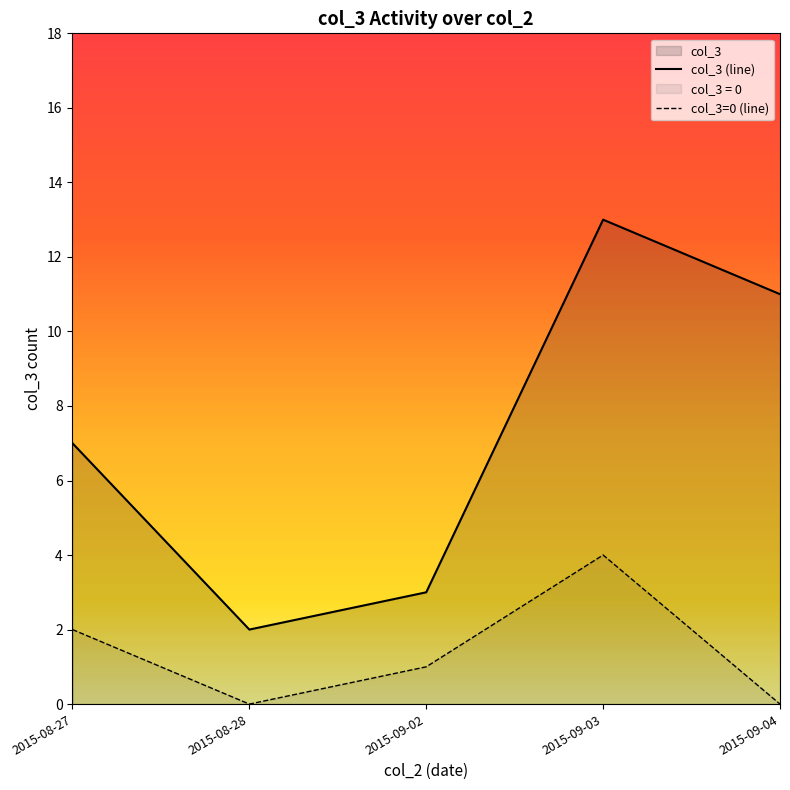

What is the maximum value shown in the chart?

13